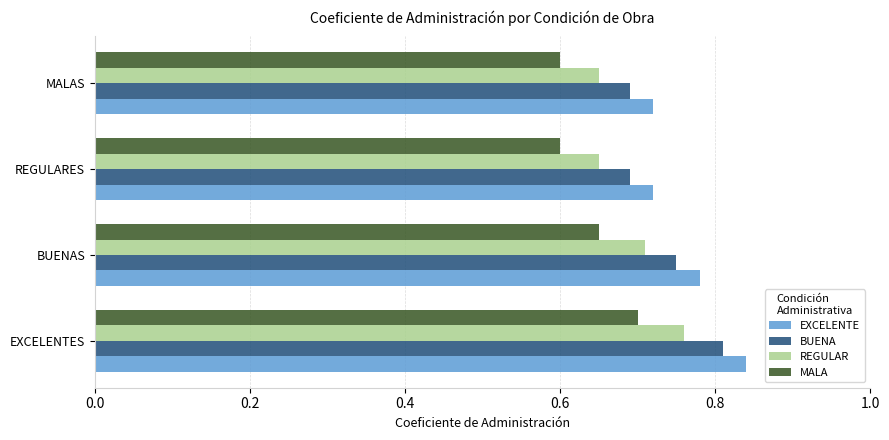

What is the smallest value displayed?

0.6